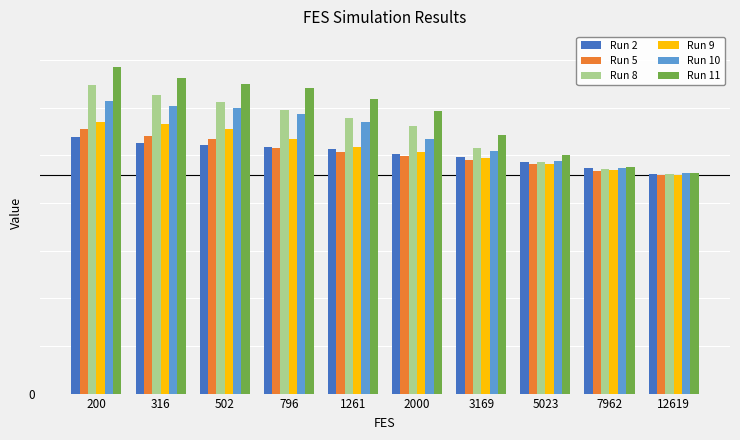

What is the highest value of the Run 11 series?

342.4